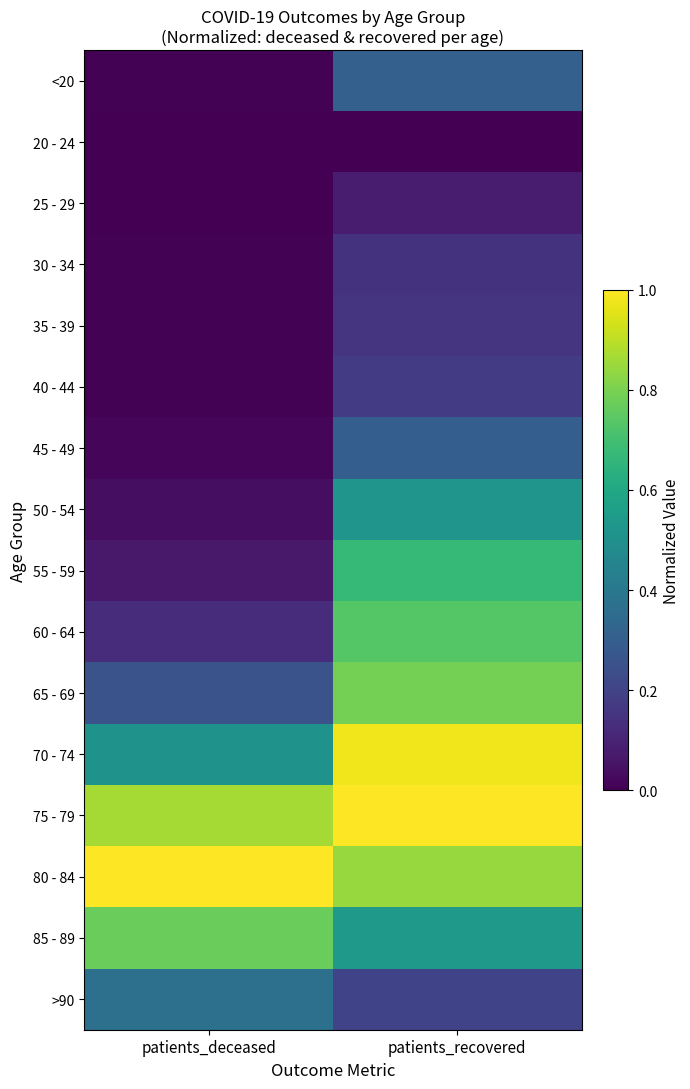

How many categories are shown in the chart?

2